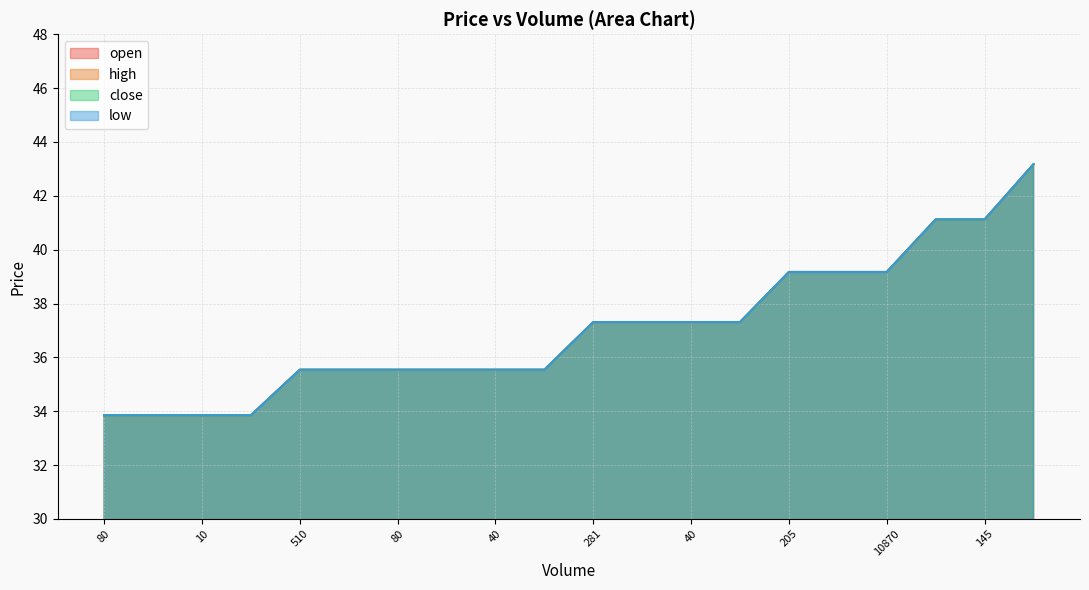

What is the difference between the maximum and minimum values in the close series?

9.3